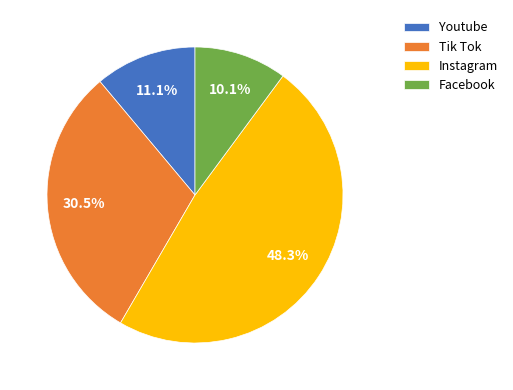

How much of the chart is everything except Instagram?

51.7%